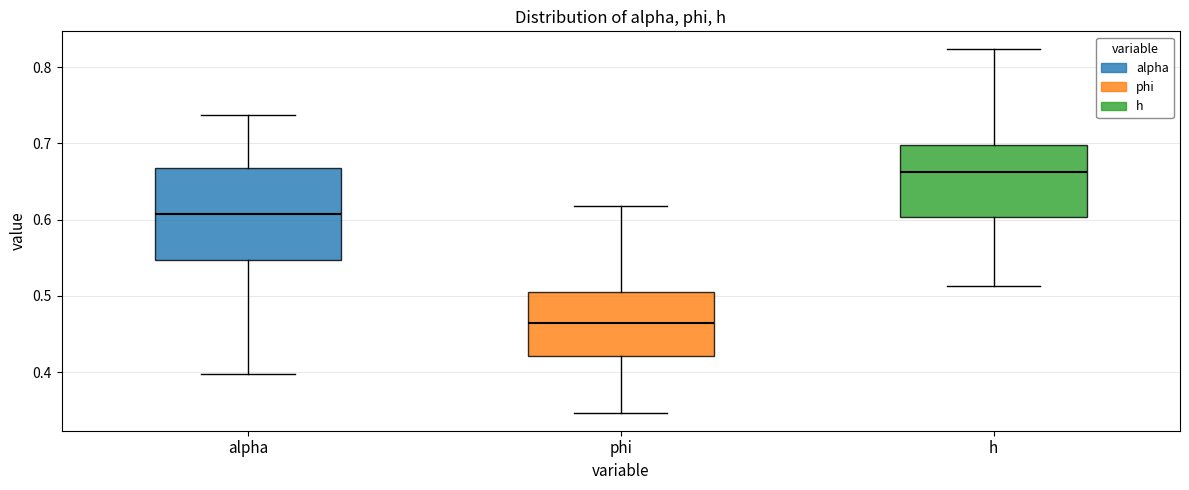

Which box is the tallest, from its lower edge to its upper edge?

alpha